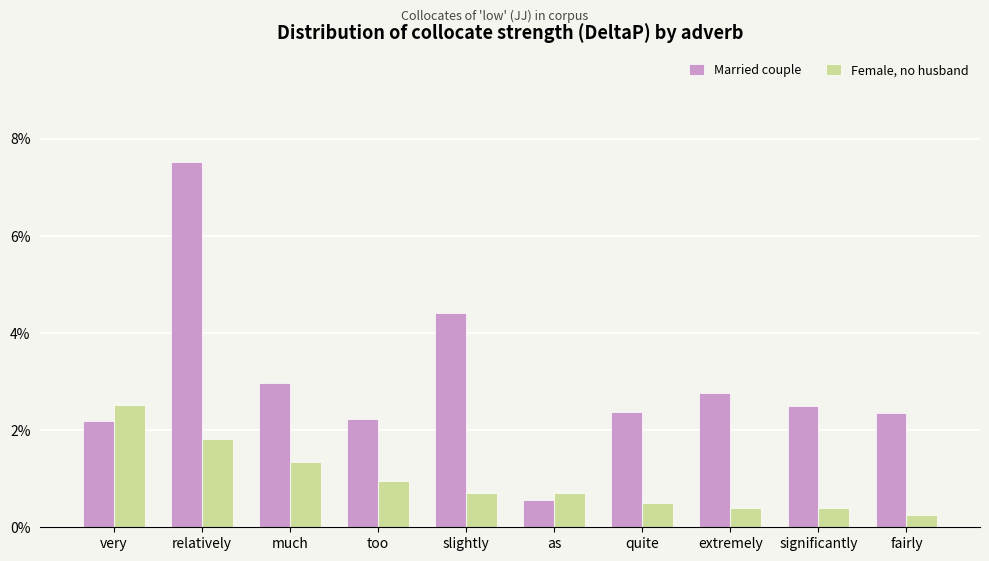

What is the label of the 10th bar from the right?

very